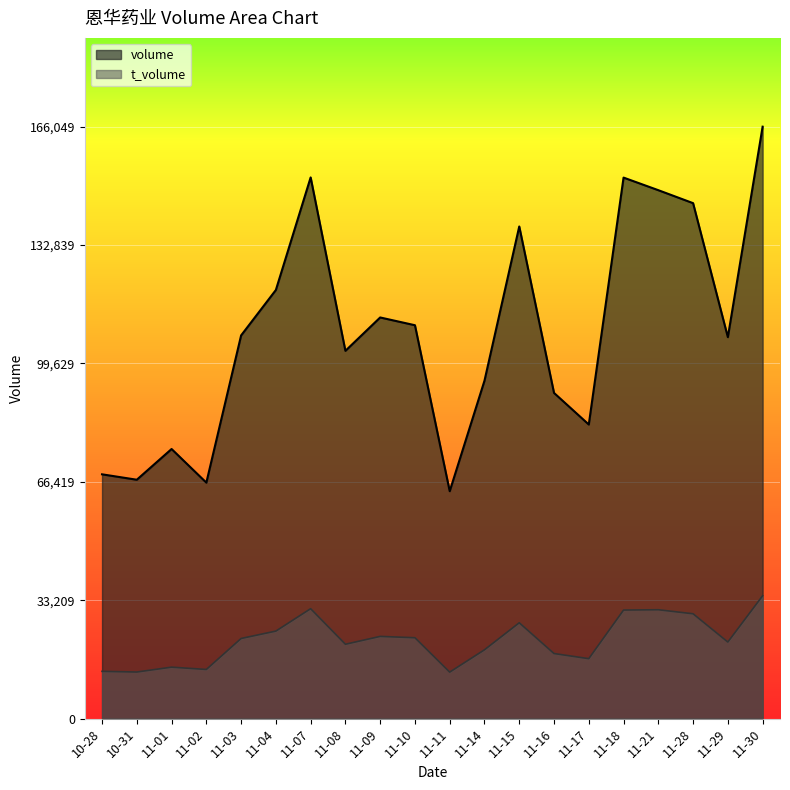

Rank the series by their average value, from lowest to highest.

t_volume, volume